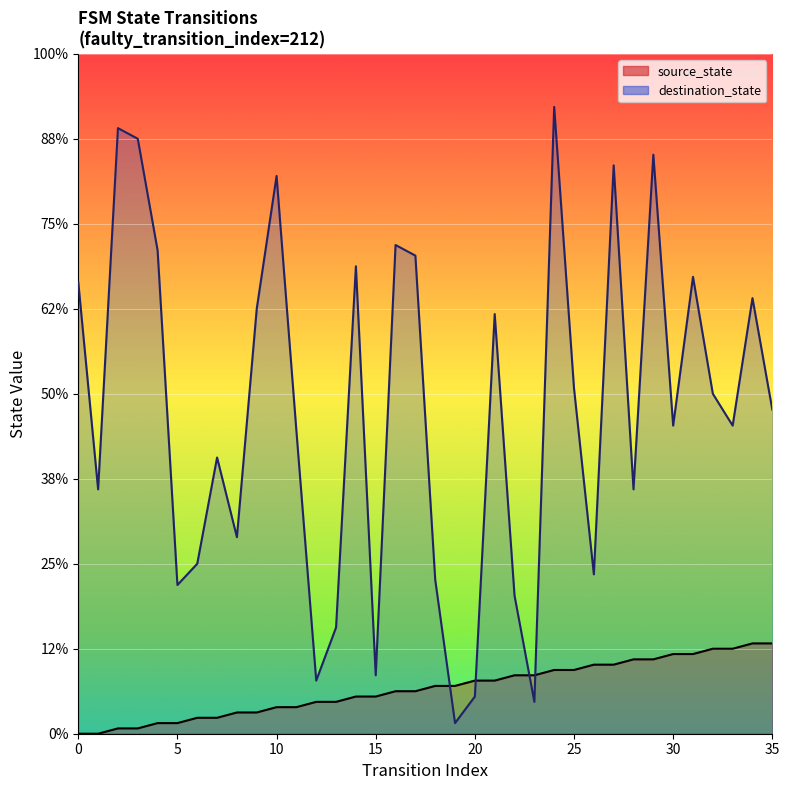

What is the difference between the highest and lowest values at 24?

106